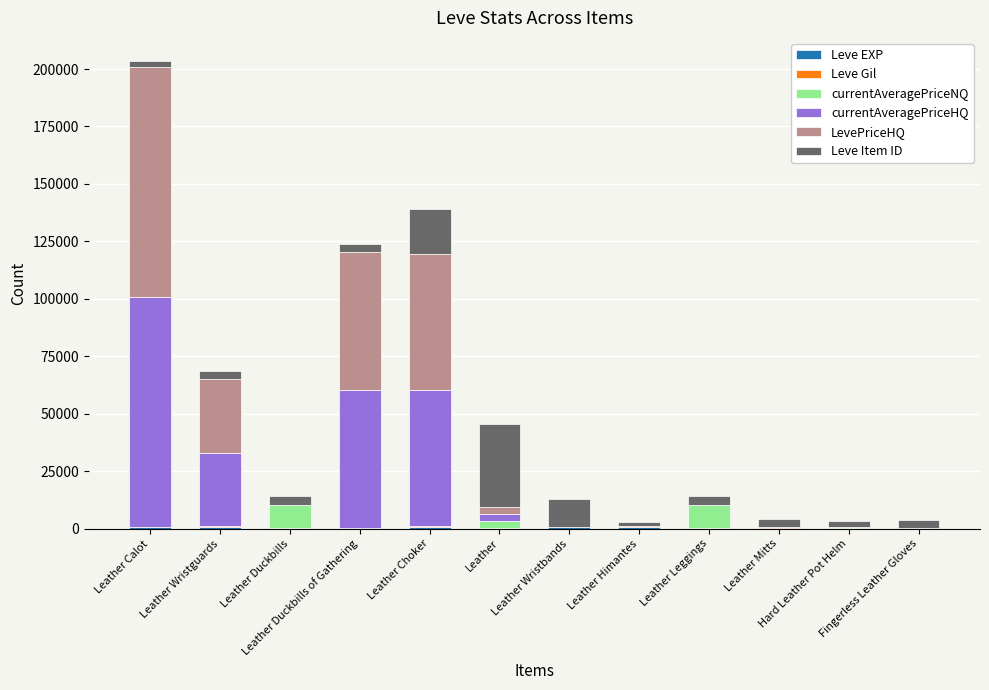

The value of currentAveragePriceHQ at Leather Mitts is 0. True or false?

True